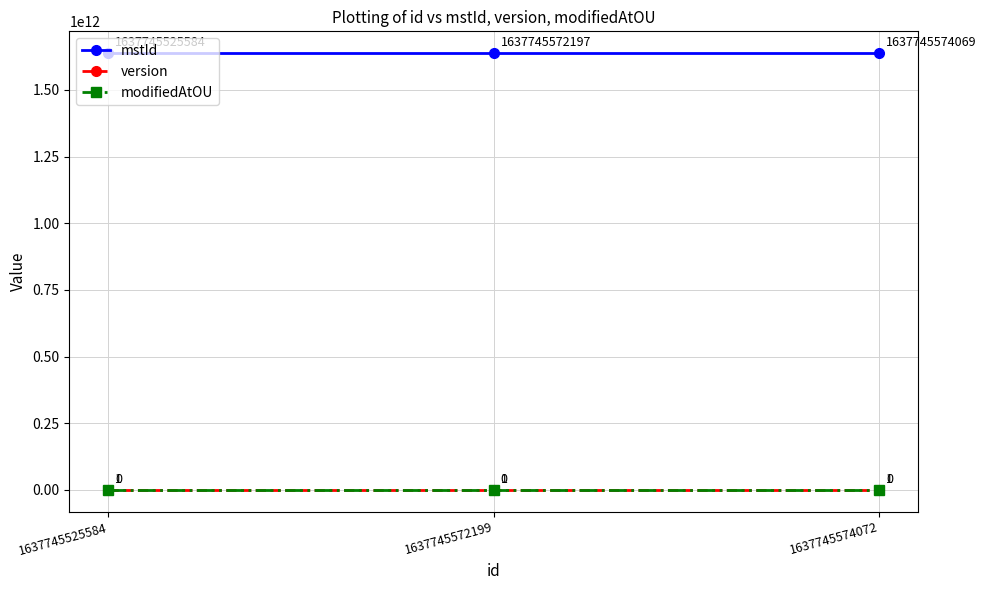

What is the spread (max minus min) of values at 1637745574072?

1637745574069